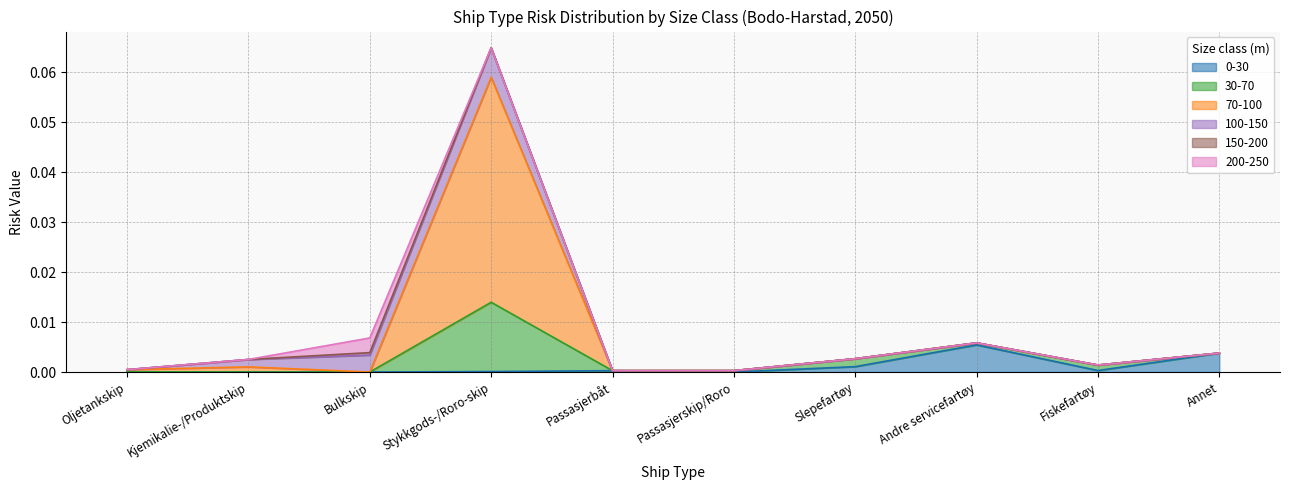

At which category does 0-30 reach its first local peak?

Passasjerbåt